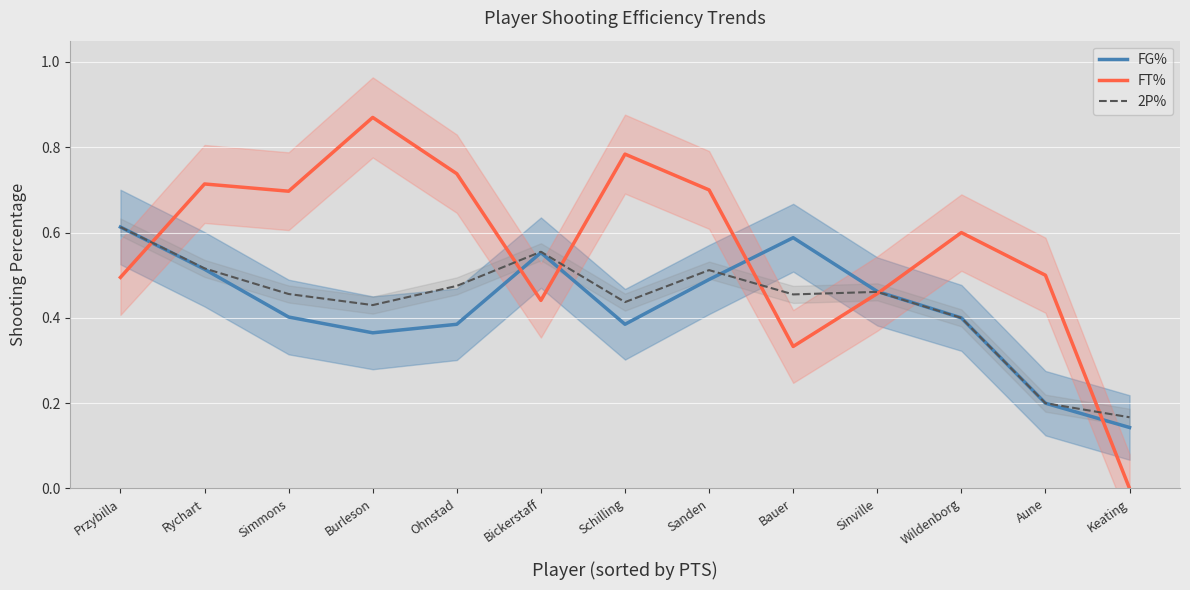

What is the label of the 4th point from the left?

Burleson